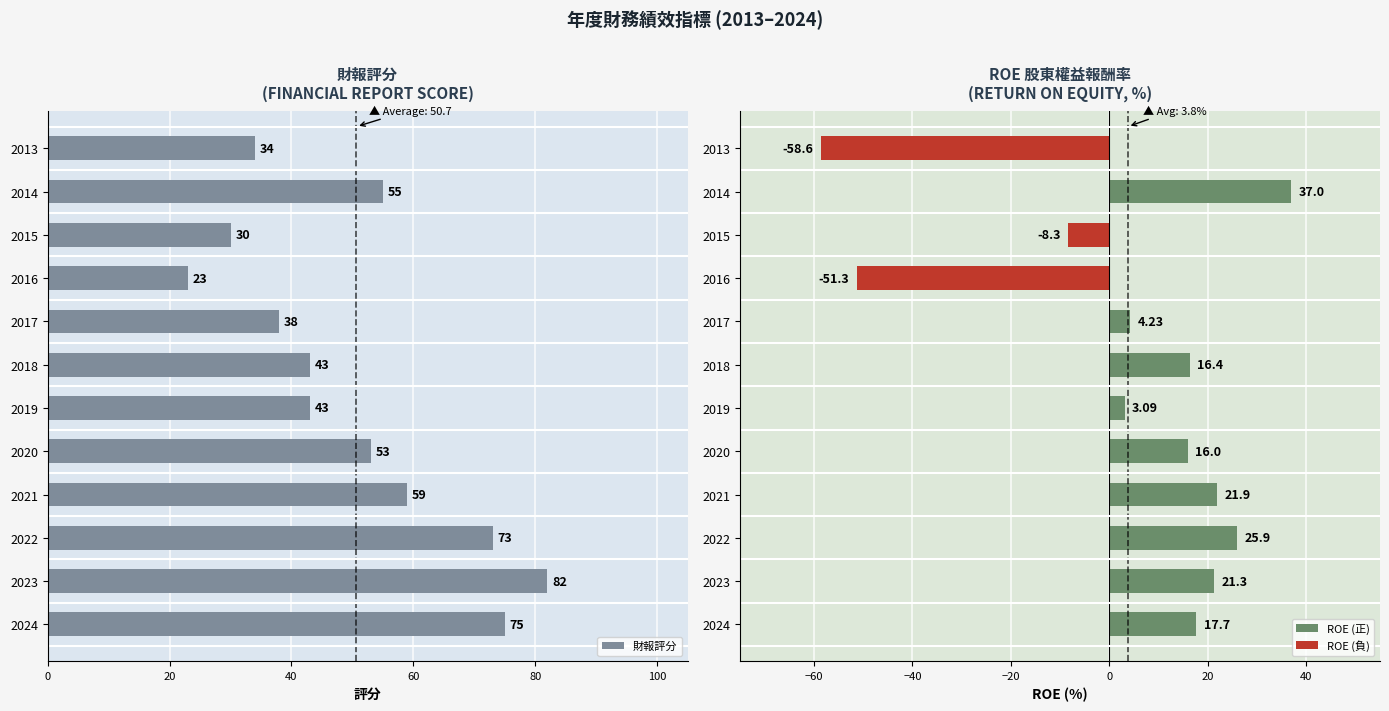

List the series in order of their peak value, lowest first.

ROE (負), ROE (正), 財報評分